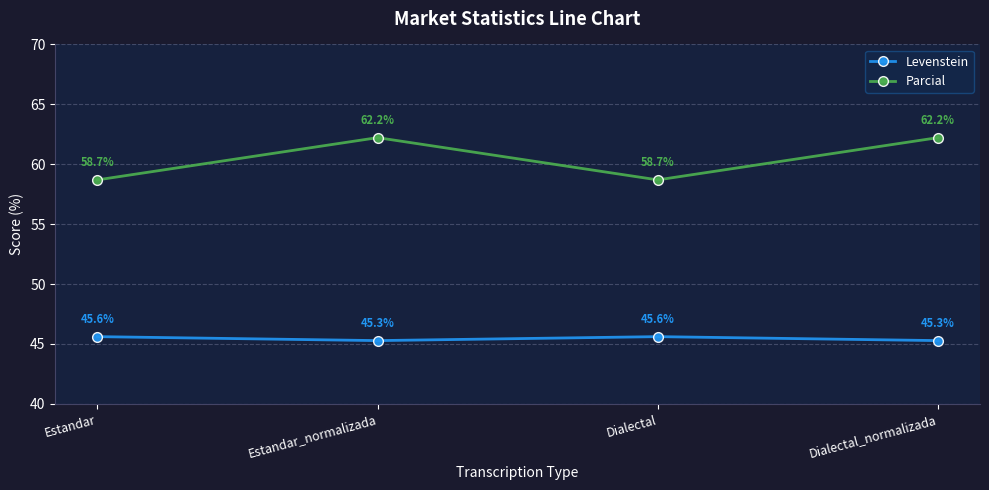

What is the approximate value of Parcial at Estandar_normalizada?

62.2